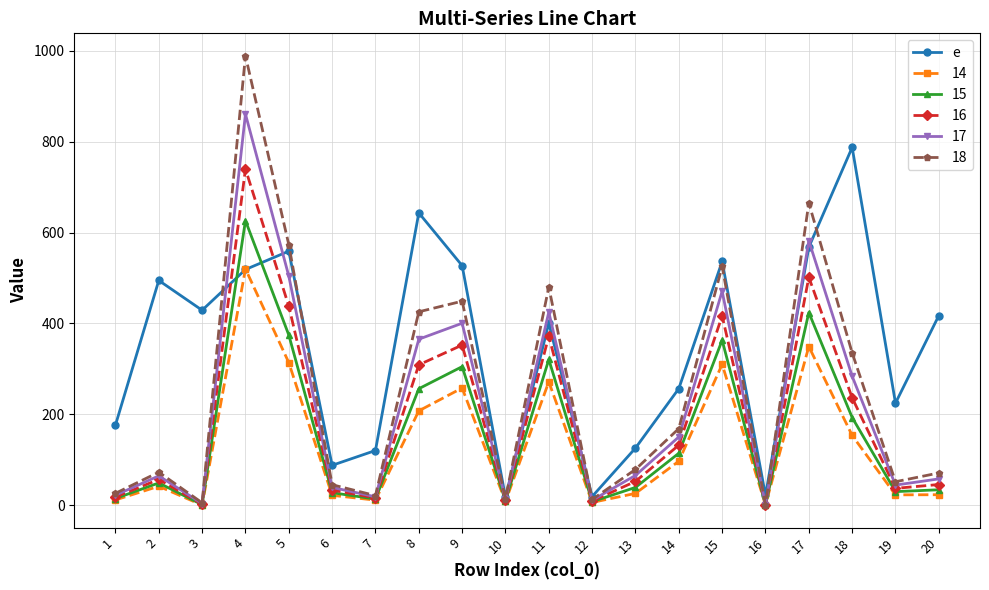

Between 13 and 14, which series saw the biggest shift?

e